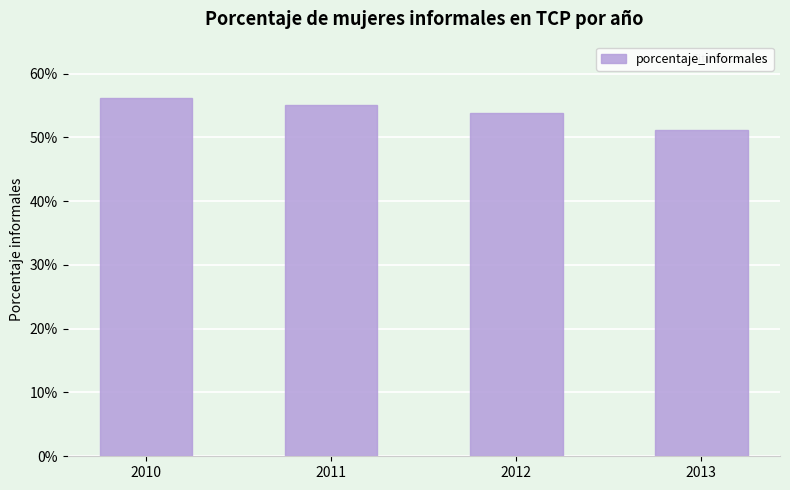

Are the bars horizontal?

No